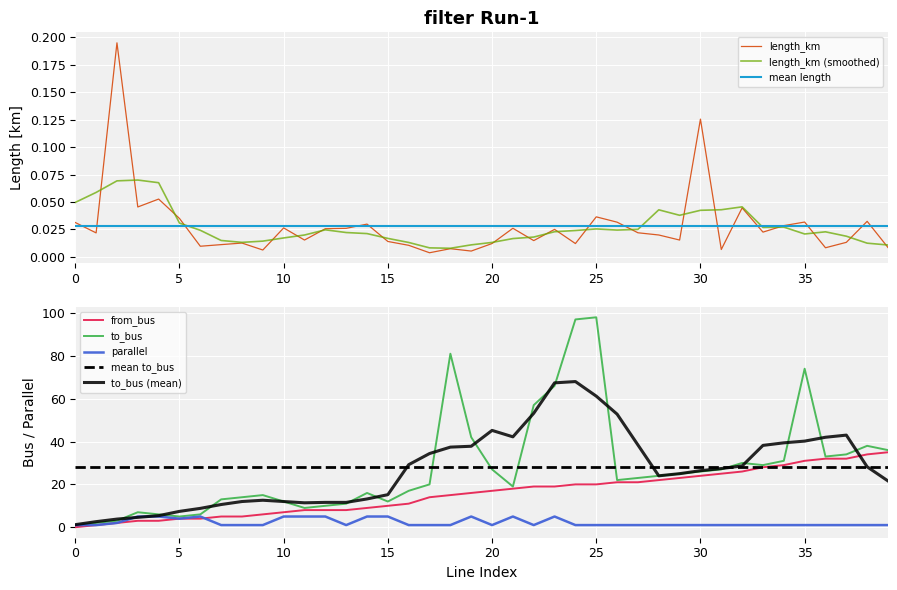

How many intersections are there between from_bus and length_km?

1